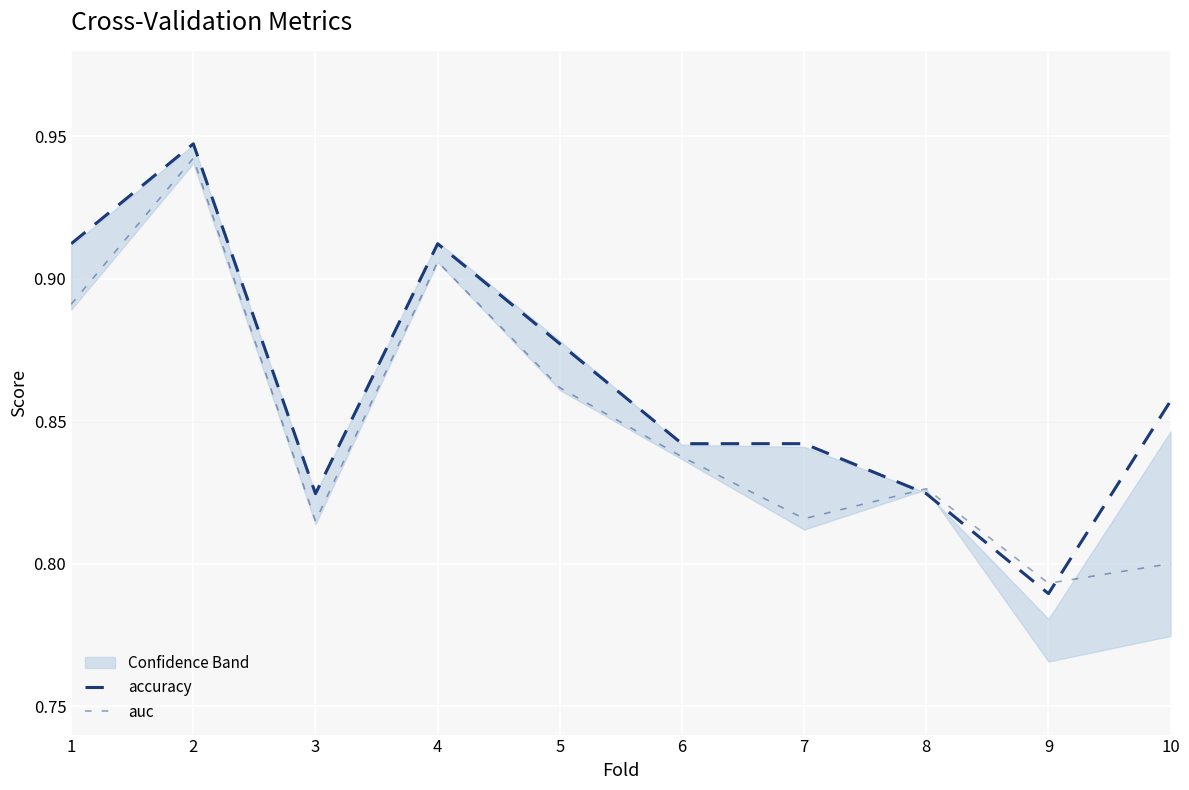

Rank the categories by accuracy value from highest to lowest.

2, 1, 4, 5, 10, 6, 7, 3, 8, 9